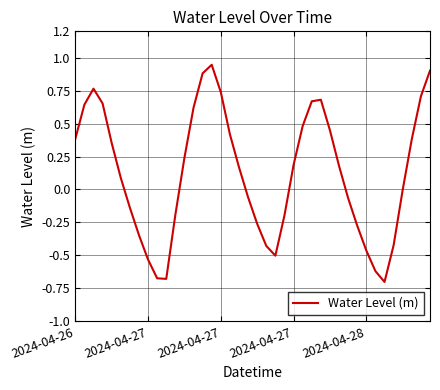

What is the average value?

0.1